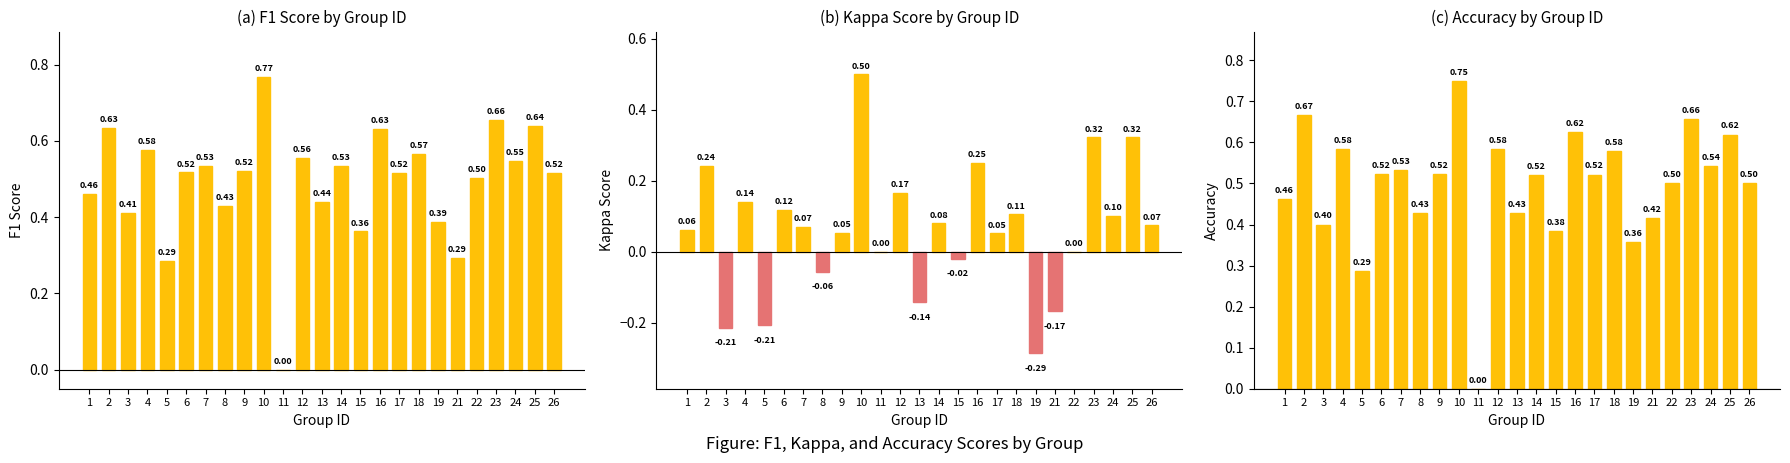

What is the sum of the kappa values at 7 and 22?

0.1